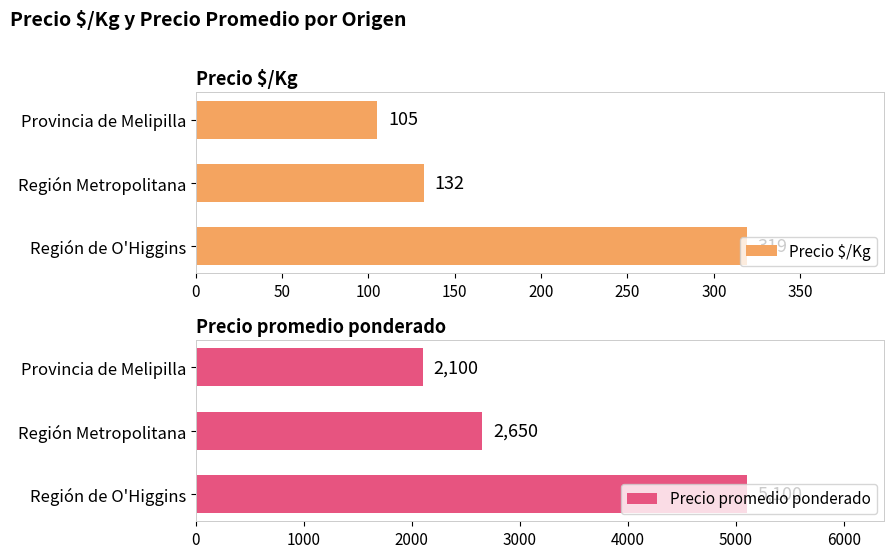

How many data points does each series have?

3